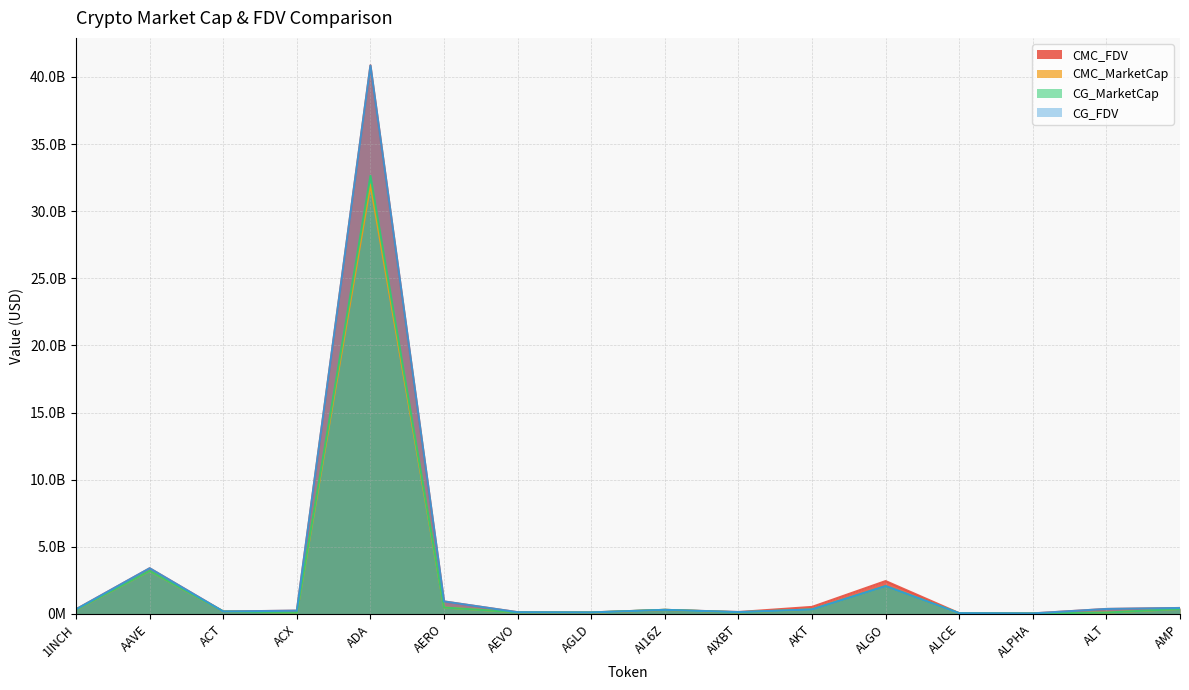

What position from the right is AEVO?

10